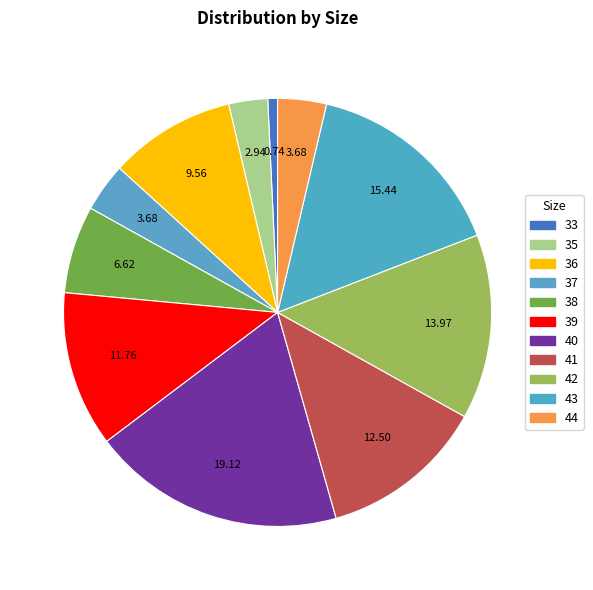

Count the number of slices in the pie.

11